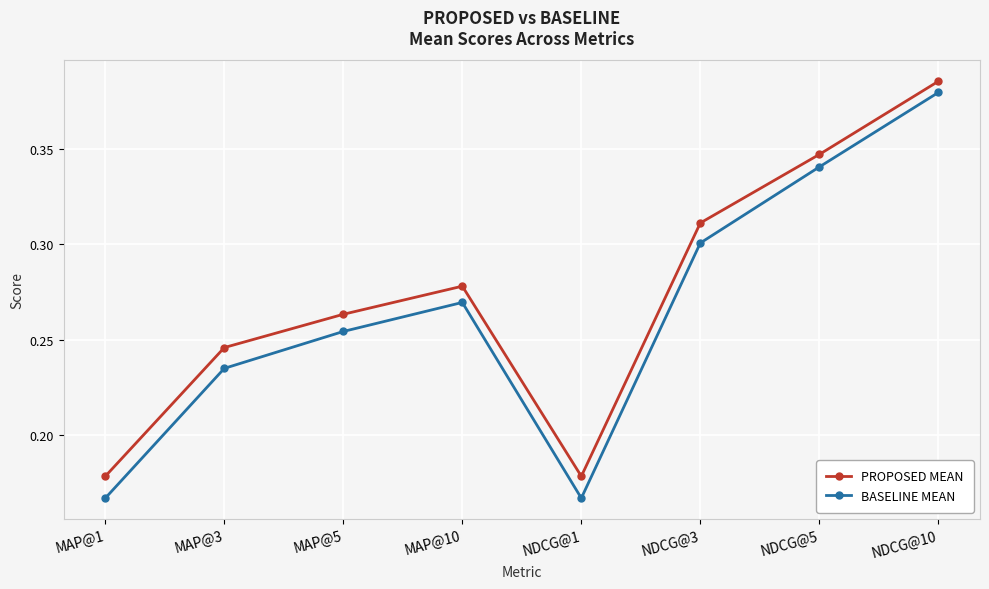

At which label does BASELINE MEAN reach its peak?

NDCG@10